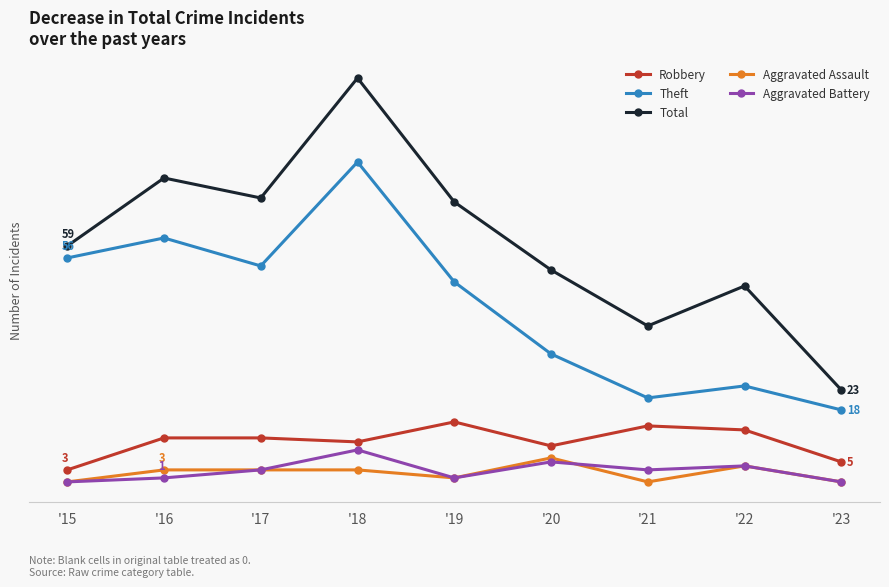

Reading right to left, what are all the values shown in this chart?

Robbery: '23=5	'22=13	'21=14	'20=9	'19=15	'18=10	'17=11	'16=11	'15=3
Theft: '23=18	'22=24	'21=21	'20=32	'19=50	'18=80	'17=54	'16=61	'15=56
Total: '23=23	'22=49	'21=39	'20=53	'19=70	'18=101	'17=71	'16=76	'15=59
Aggravated Assault: '23=0	'22=4	'21=0	'20=6	'19=1	'18=3	'17=3	'16=3	'15=0
Aggravated Battery: '23=0	'22=4	'21=3	'20=5	'19=1	'18=8	'17=3	'16=1	'15=0